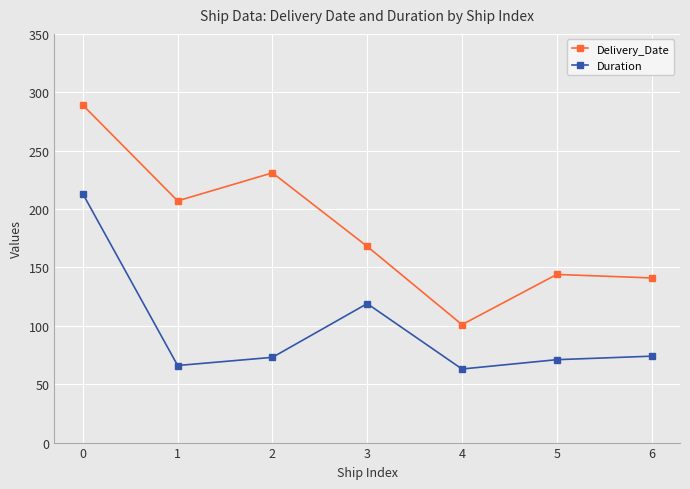

List the series in order of their peak value, highest first.

Delivery_Date, Duration